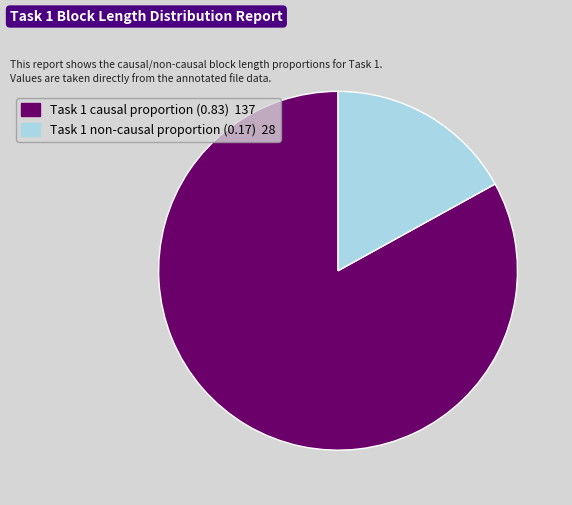

What is the majority slice?

Task 1 causal proportion (0.83) 137